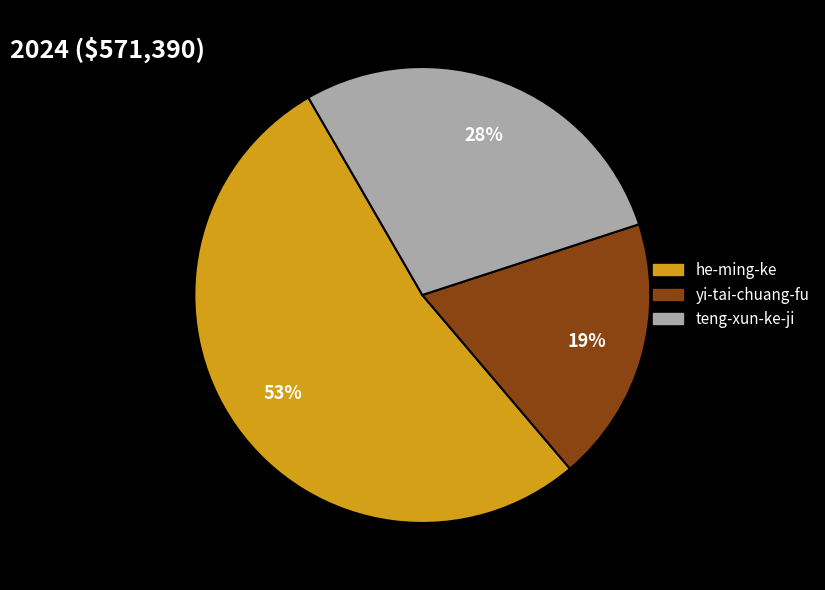

Rank the categories by value from lowest to highest.

yi-tai-chuang-fu, teng-xun-ke-ji, he-ming-ke